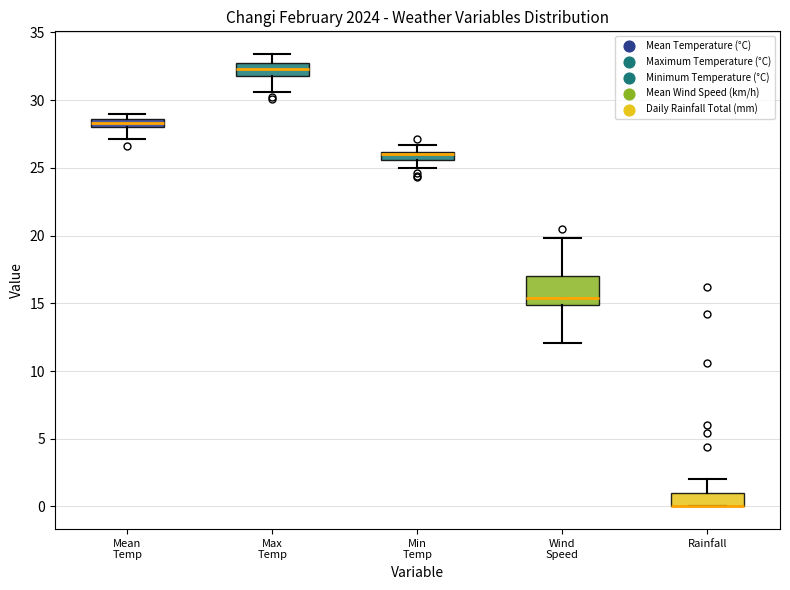

Where does the lower whisker of the box for Mean Temp end on the y-axis? The values are not printed on the chart, so give them approximately, as read against the axis.

27.0